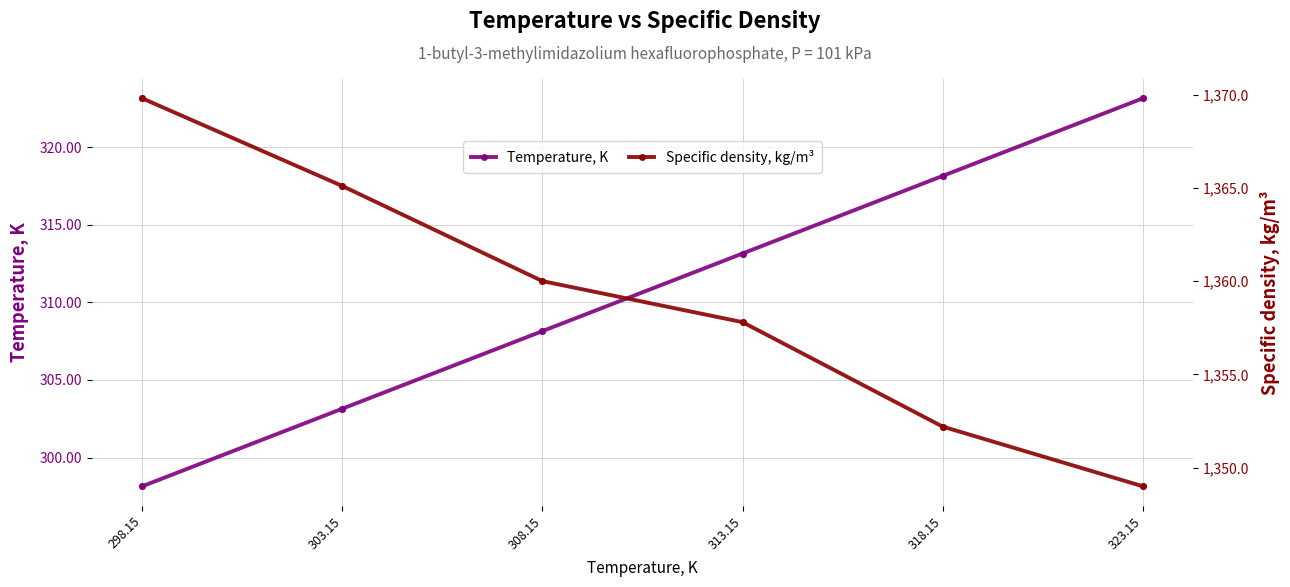

What are all the series names shown in the legend?

Temperature, K, Specific density, kg/m³